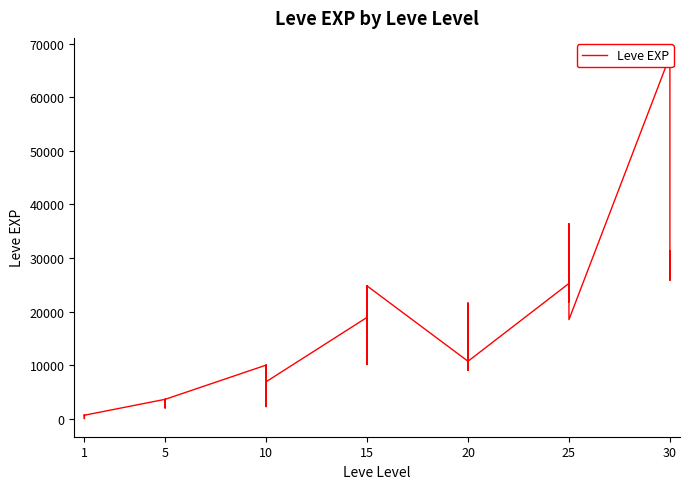

What is the smallest value displayed?

1